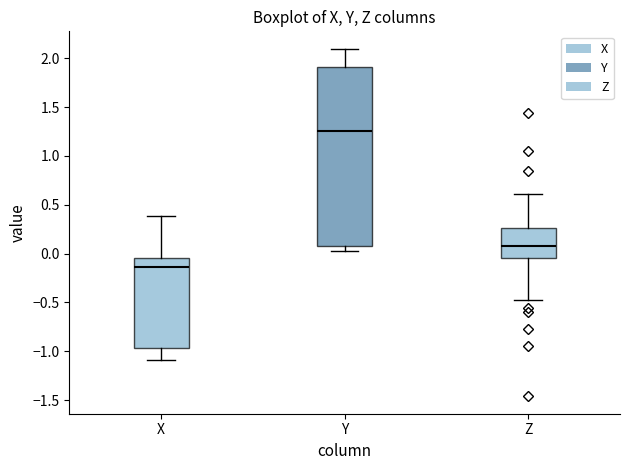

Which box's median line is the lowest?

X